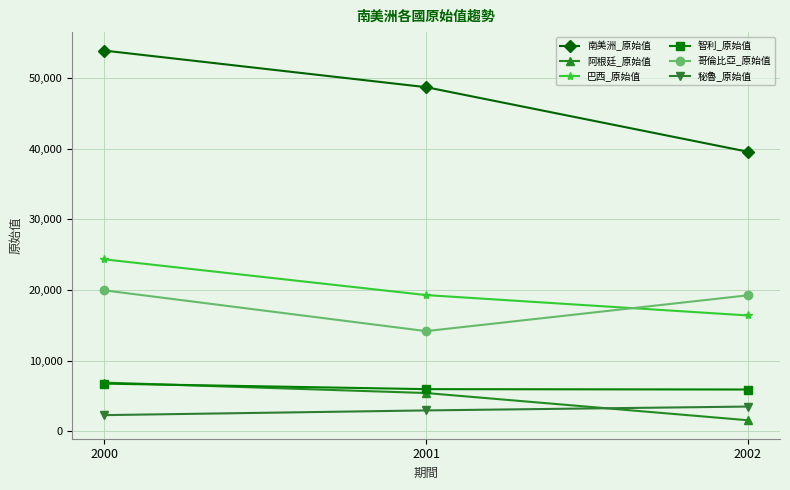

The value of 哥倫比亞_原始值 at 2001 is 3879. True or false?

False